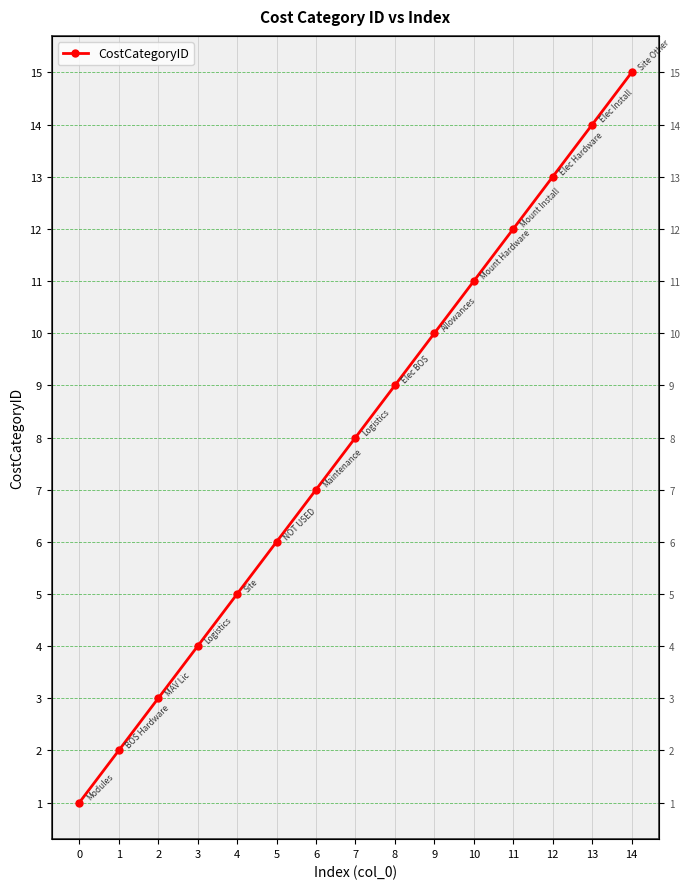

What is the average value?

8